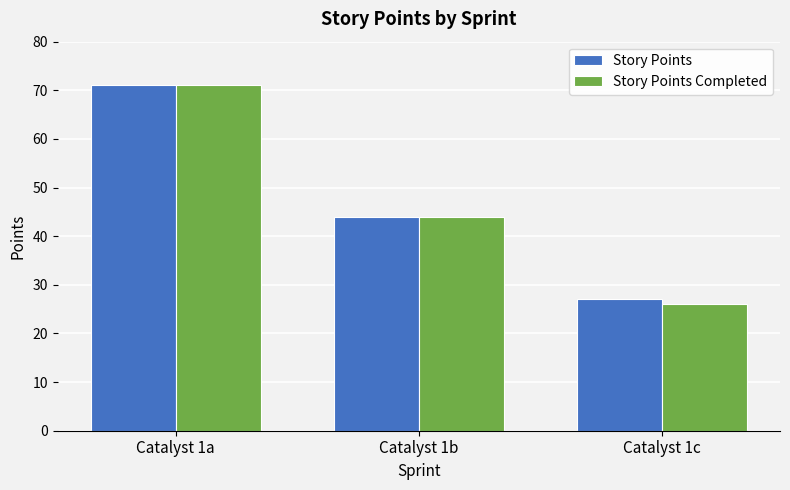

What is the total value across all series at Catalyst 1c?

53